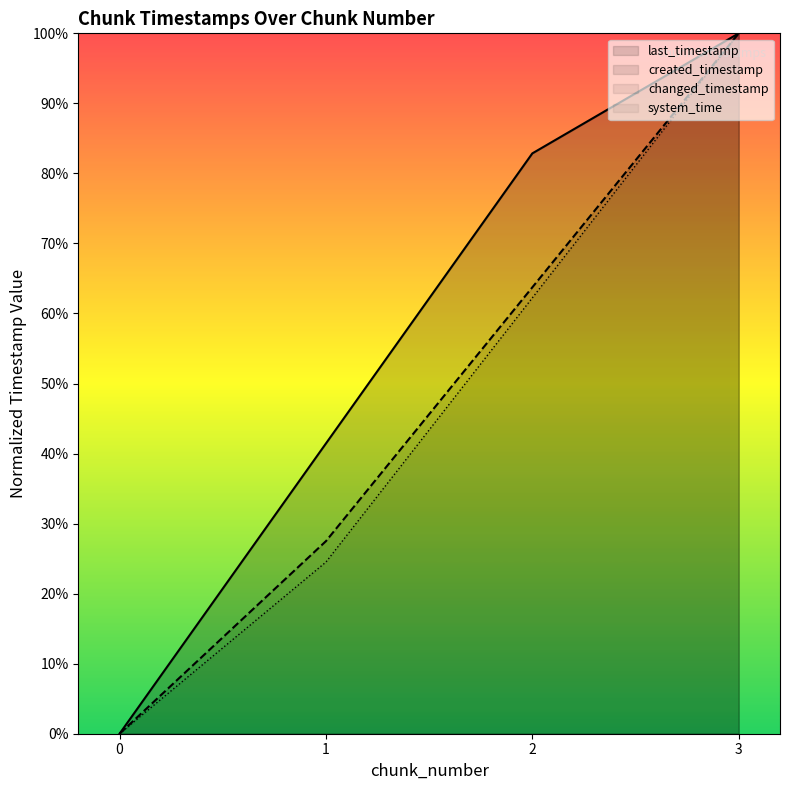

True or false: system_time and last_timestamp intersect in this chart.

False